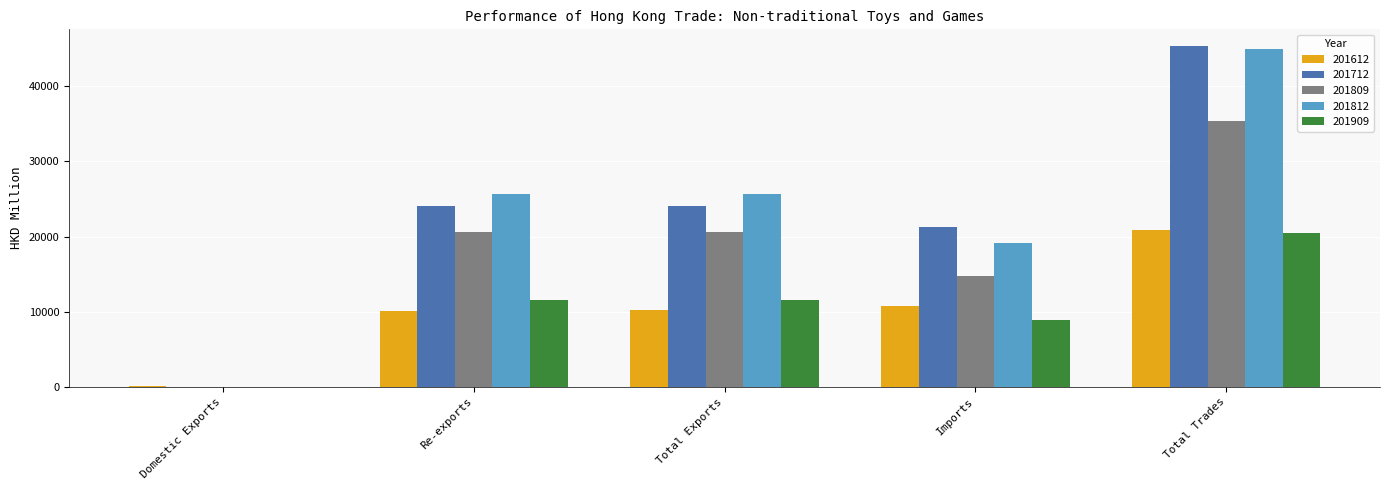

What is the sum of all 201809 values?

91211.7